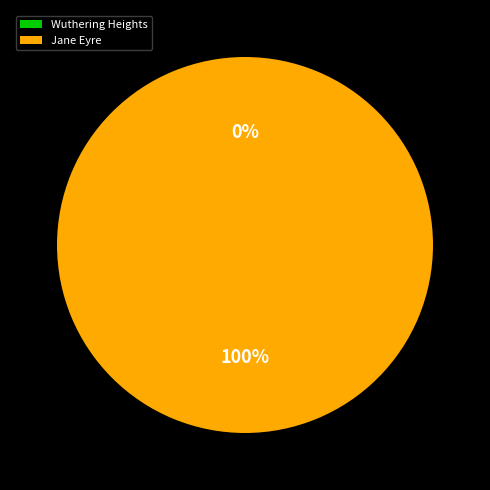

To the nearest percent, what is the combined percentage of Jane Eyre and Wuthering Heights?

100%